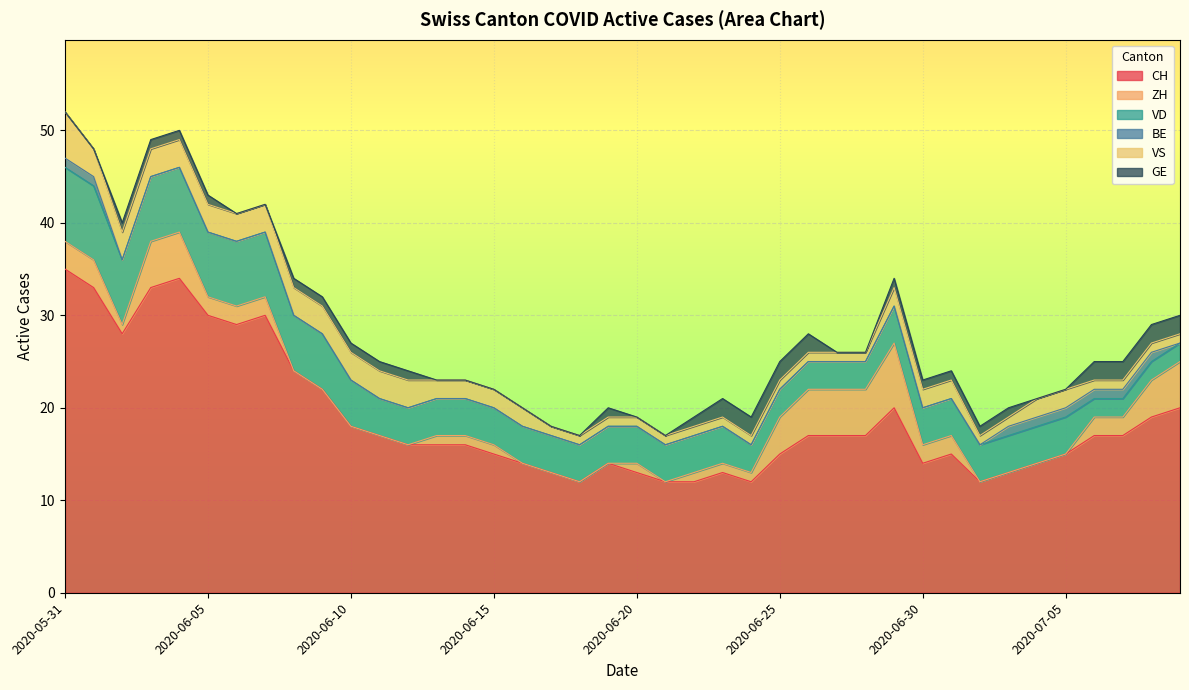

List the series in order of their peak value, lowest first.

BE, GE, VS, ZH, VD, CH